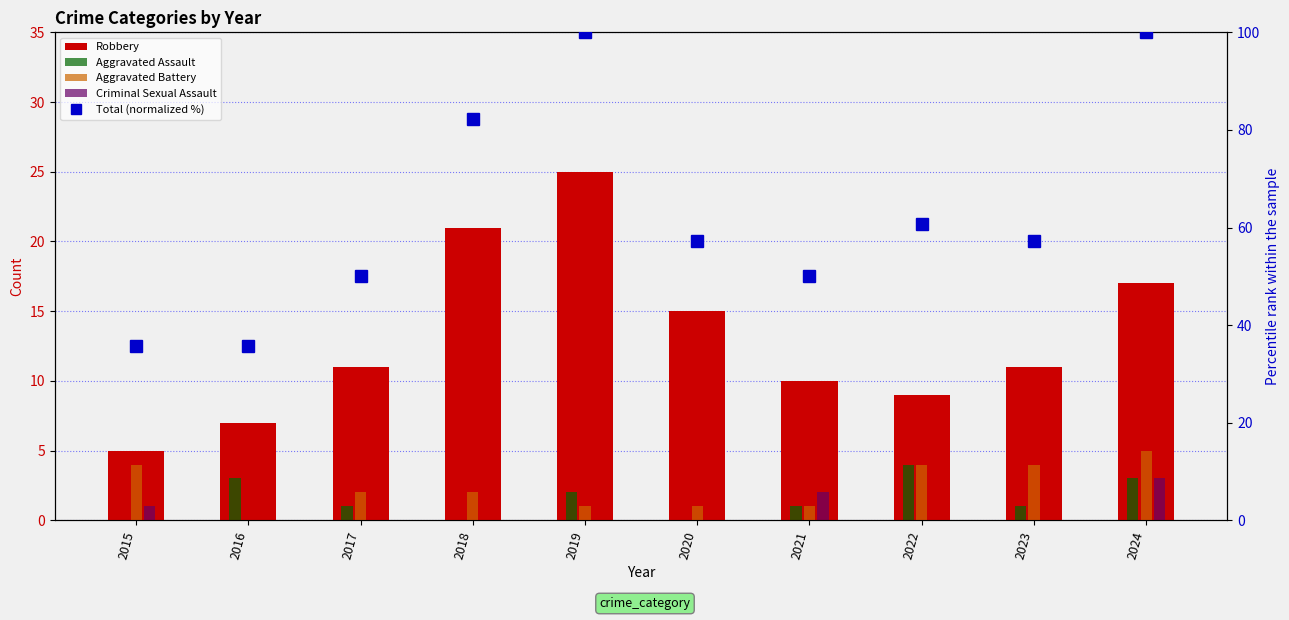

Reading left to right, extract all data points from this chart.

Robbery: 5.0	7.0	11.0	21.0	25.0	15.0	10.0	9.0	11.0	17.0
Aggravated Assault: 0.0	3.0	1.0	0.0	2.0	0.0	1.0	4.0	1.0	3.0
Aggravated Battery: 4.0	0.0	2.0	2.0	1.0	1.0	1.0	4.0	4.0	5.0
Criminal Sexual Assault: 1.0	0.0	0.0	0.0	0.0	0.0	2.0	0.0	0.0	3.0
Total (normalized %): 35.7	35.7	50.0	82.1	100.0	57.1	50.0	60.7	57.1	100.0